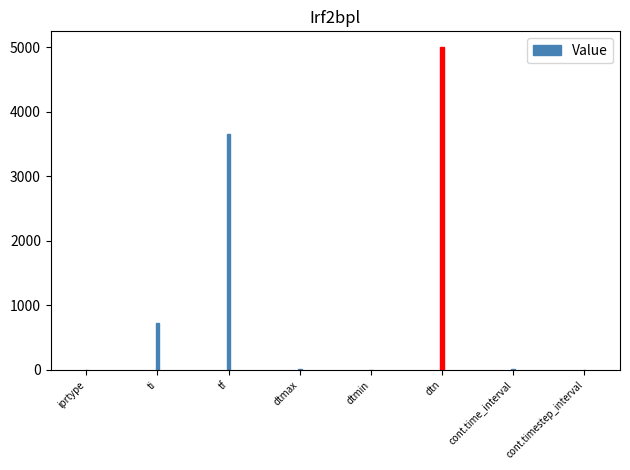

What is the change in value from ti to dtn?

+4269.5